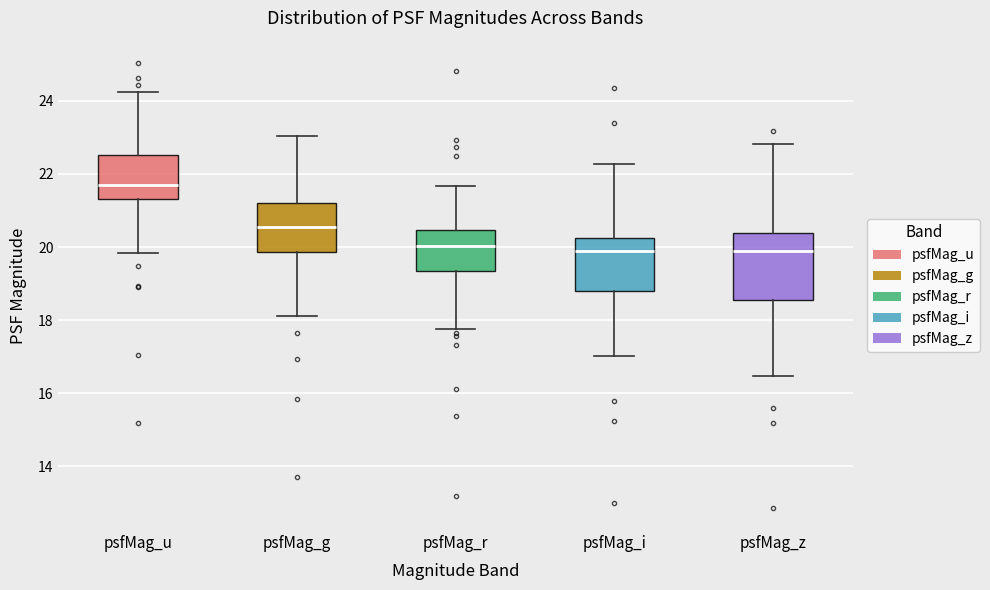

Reading left to right, read every box against the y-axis: the position of its median line, the range the box covers, and the ends of its whiskers. The values are not printed on the chart, so give them approximately, as read against the axis.

psfMag_u: median 21.6, box 21.4 to 22.6, whiskers 19.8 to 24.2
psfMag_g: median 20.6, box 19.8 to 21.2, whiskers 18.2 to 23.0
psfMag_r: median 20.0, box 19.4 to 20.4, whiskers 17.8 to 21.6
psfMag_i: median 19.8, box 18.8 to 20.2, whiskers 17.0 to 22.2
psfMag_z: median 19.8, box 18.6 to 20.4, whiskers 16.4 to 22.8